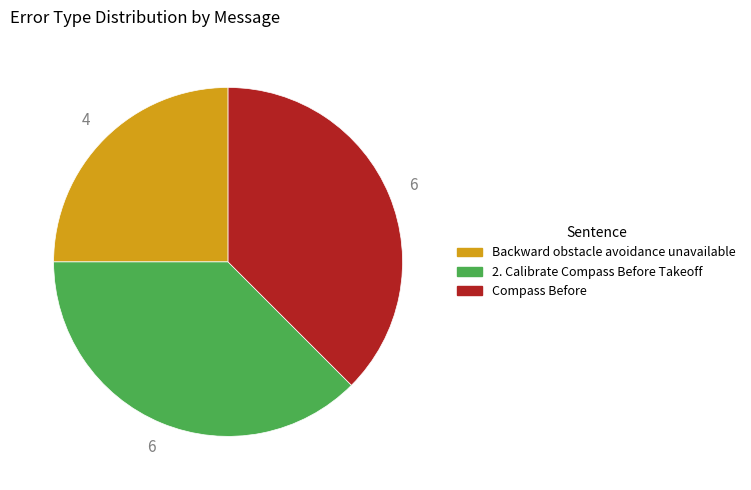

What is the ratio of the value at Backward obstacle avoidance unavailable to the value at Compass Before?

0.7